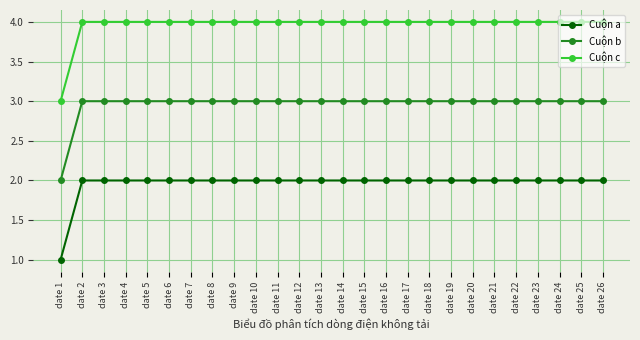

What is the difference between the second highest and minimum values in the Cuộn c series?

1